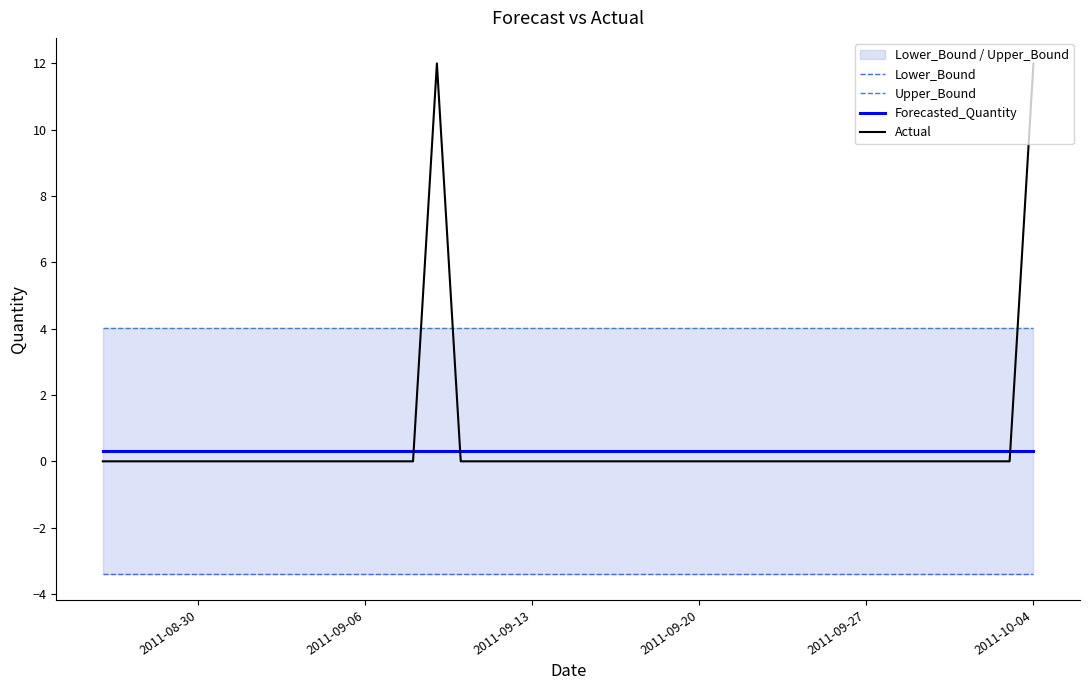

The value of Actual at 2011-09-27 is -6.2. True or false?

False